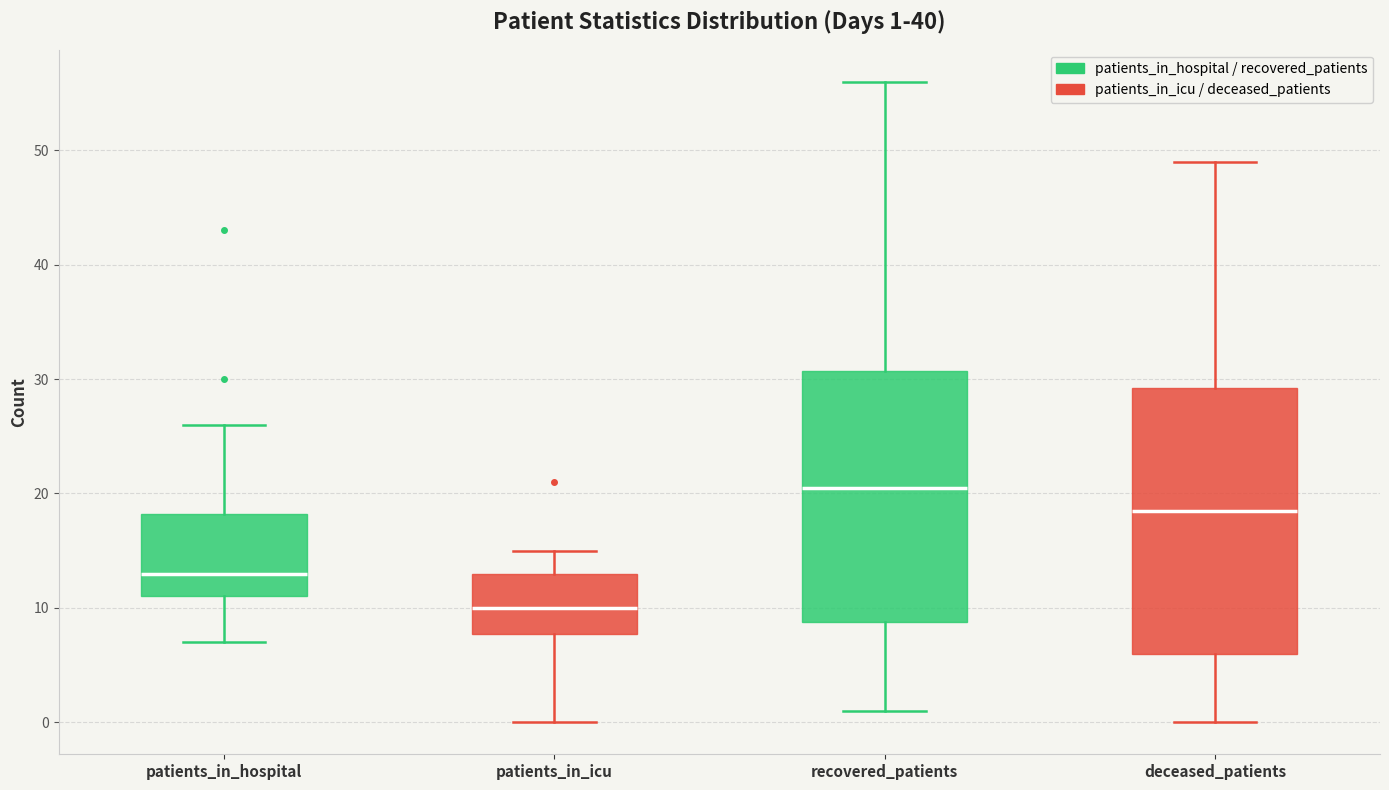

Which box is the tallest, from its lower edge to its upper edge?

deceased_patients